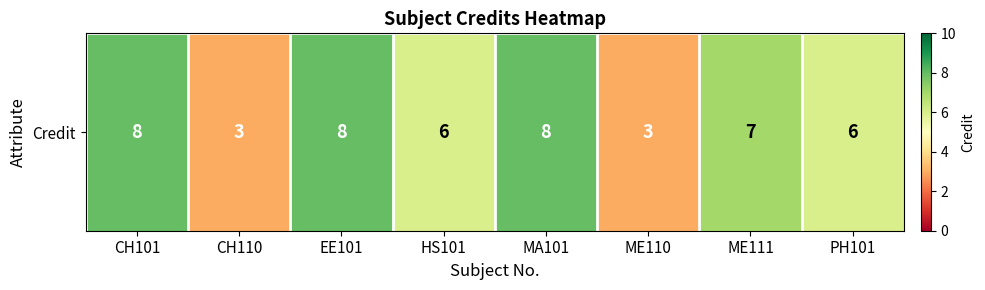

Rank the categories by value from lowest to highest.

CH110, ME110, HS101, PH101, ME111, CH101, EE101, MA101